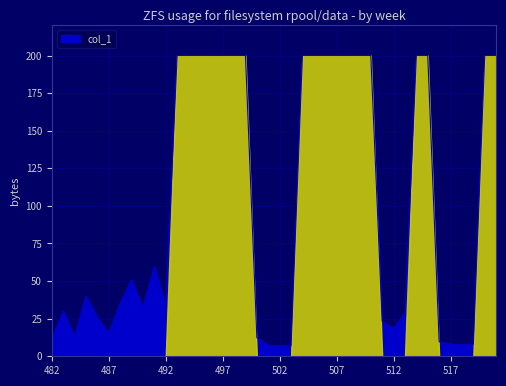

What is the greatest value displayed?

200.0